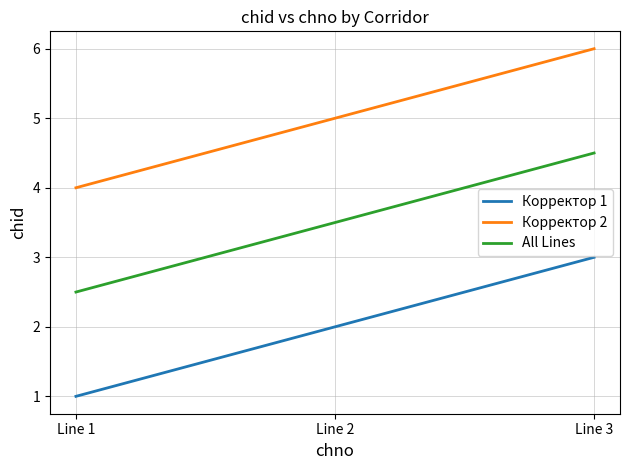

Which series has the largest total across all categories?

Корректор 2